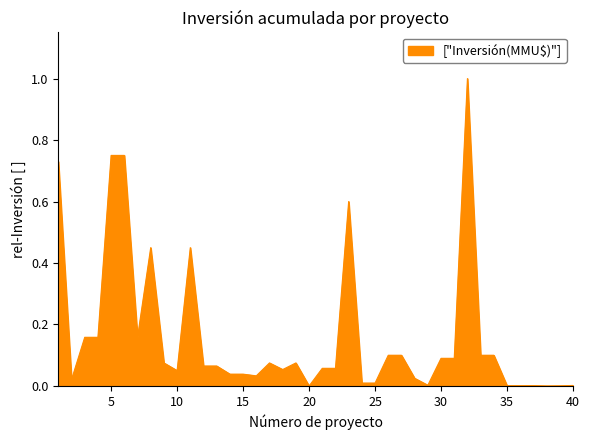

What is the difference between the maximum and minimum values?

1.0